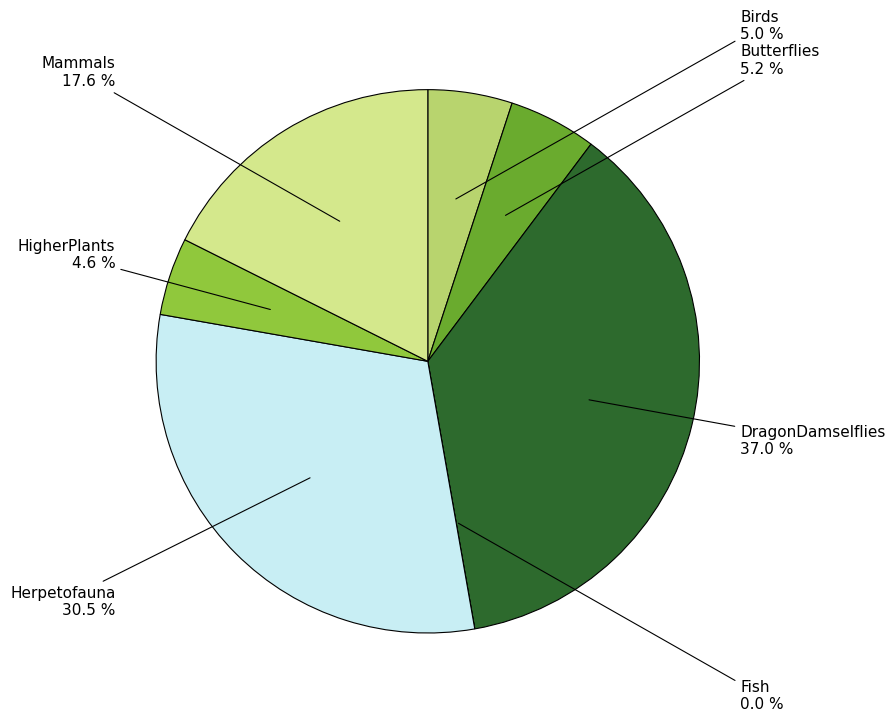

What is the ratio of the value at HigherPlants to the value at Birds?

0.9